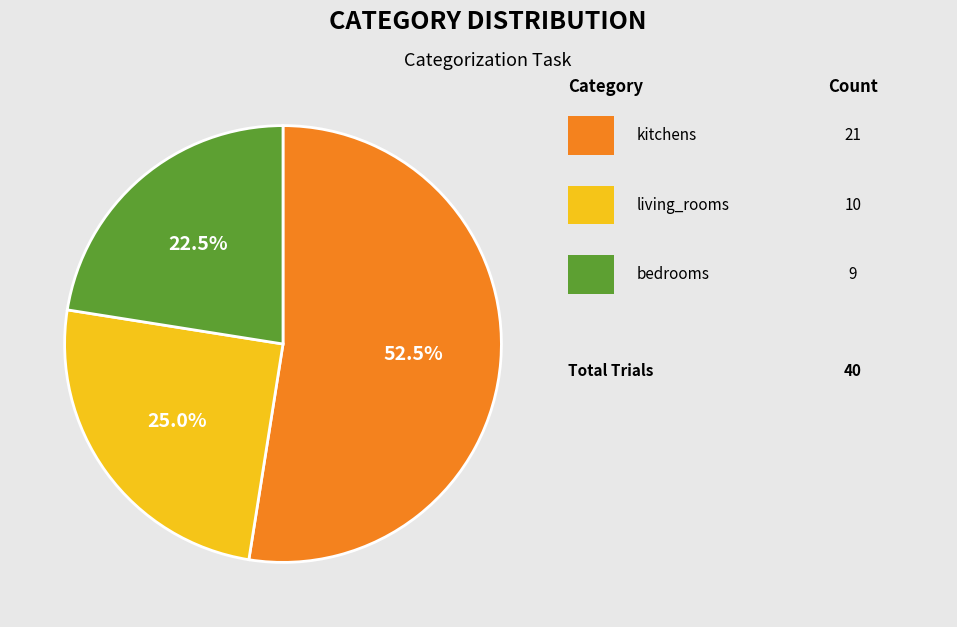

Count the number of slices in the pie.

3